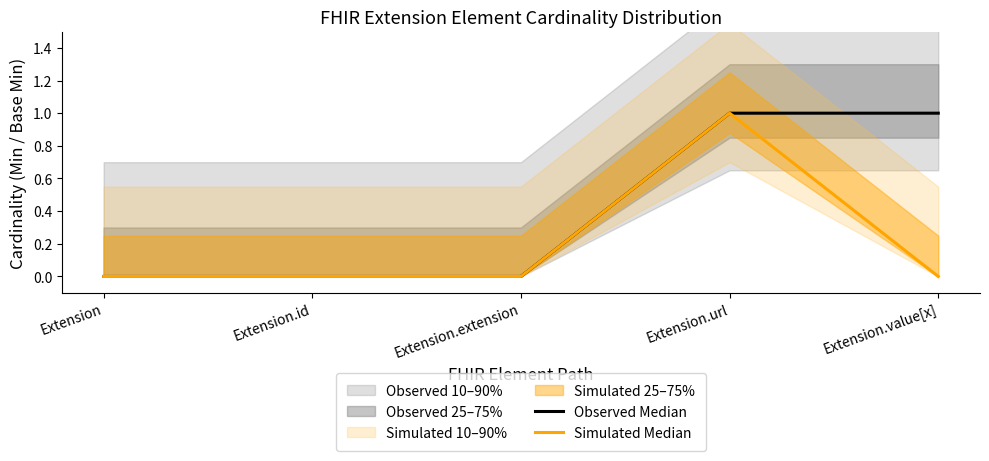

Is the value of Simulated Median at Extension.value[x] greater than the value of Observed Median at Extension.value[x]?

No